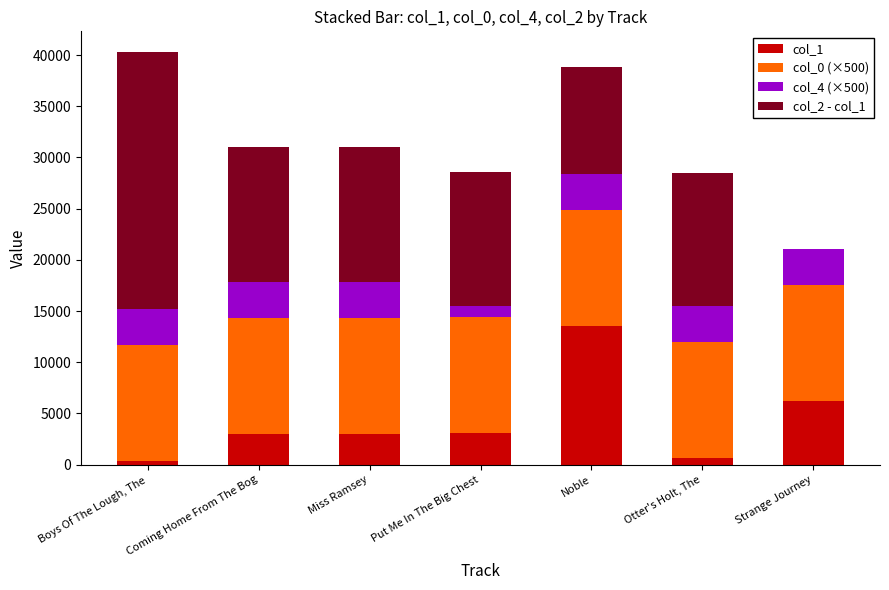

What is the total value across all series at Miss Ramsey?

30981.6